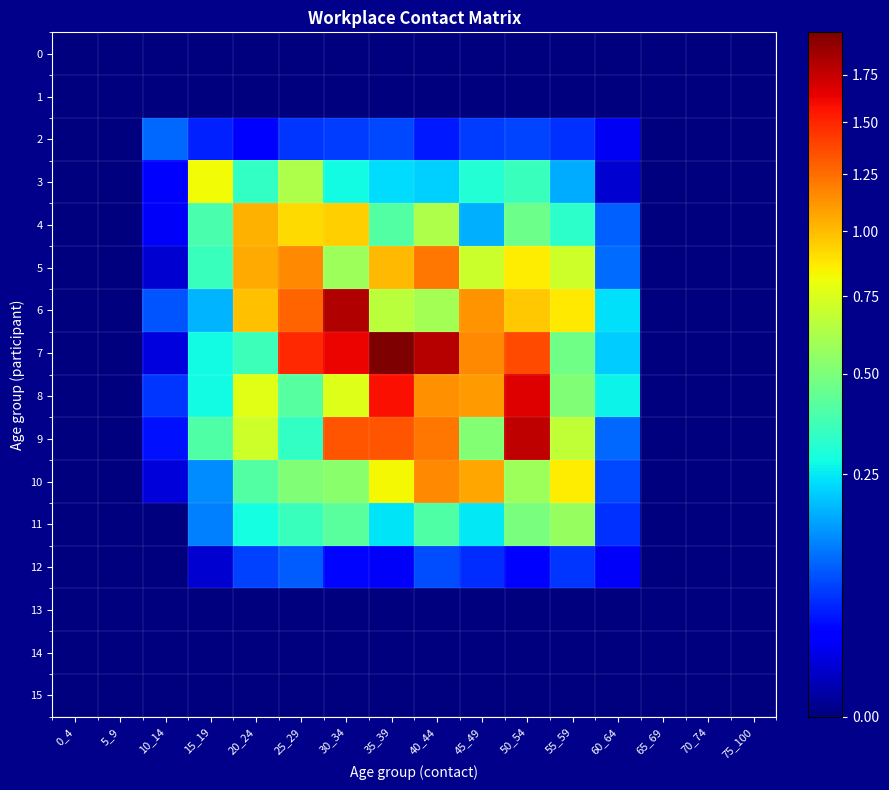

Which has a higher value, 70_74 or 45_49?

70_74